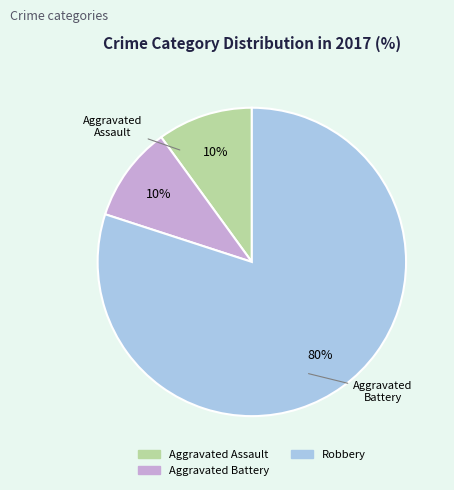

Combined, what portion of the pie is Aggravated Battery and Robbery?

90.0%